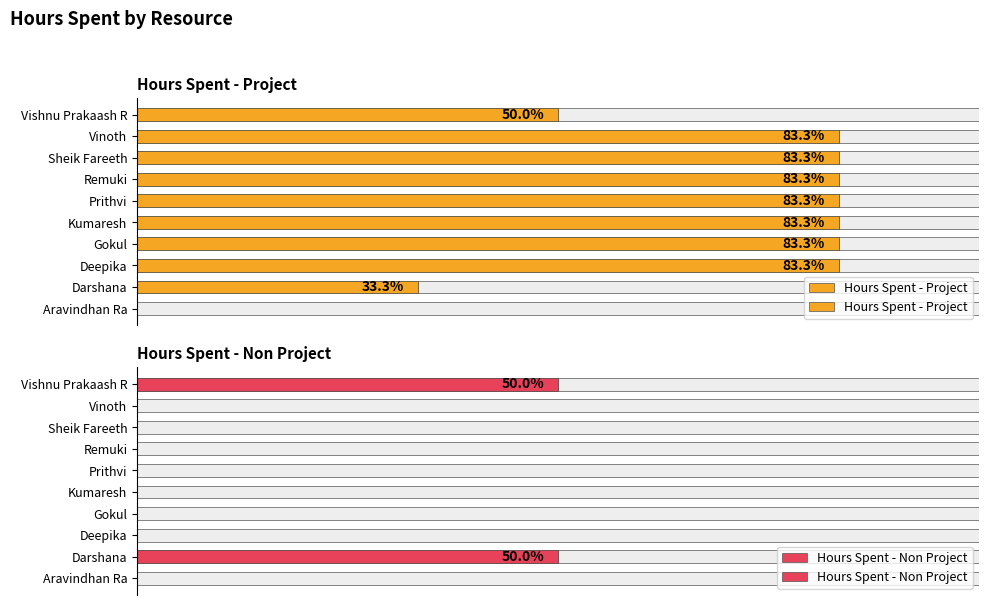

Is the value of Hours Spent - Non Project at Vinoth greater than the value of Hours Spent - Project at Kumaresh?

No